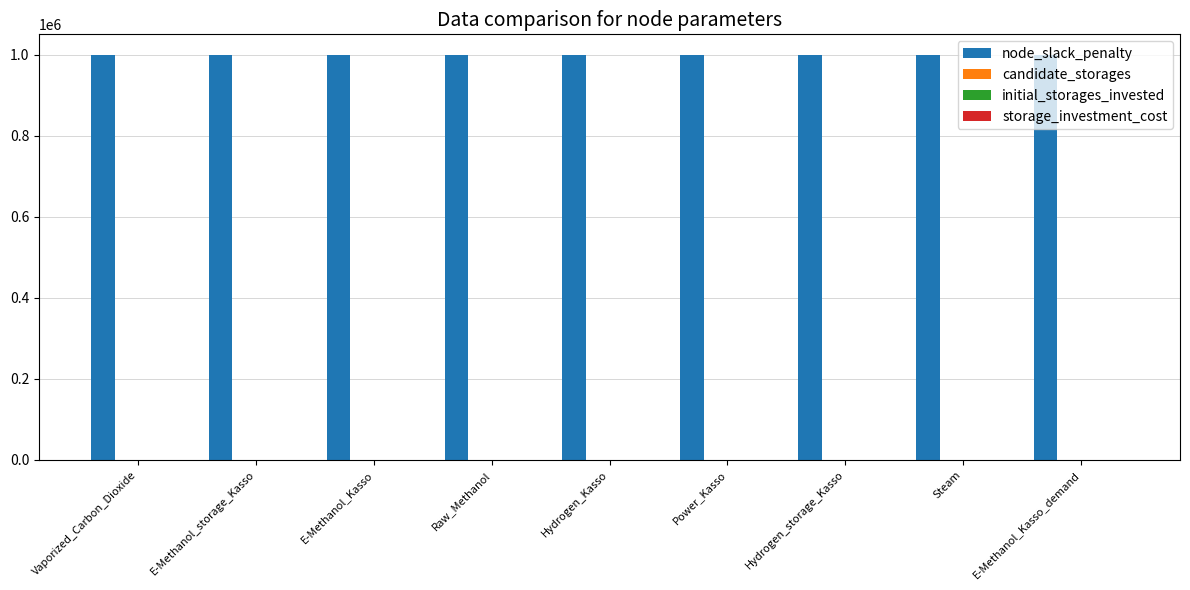

Which series has the largest total across all categories?

node_slack_penalty